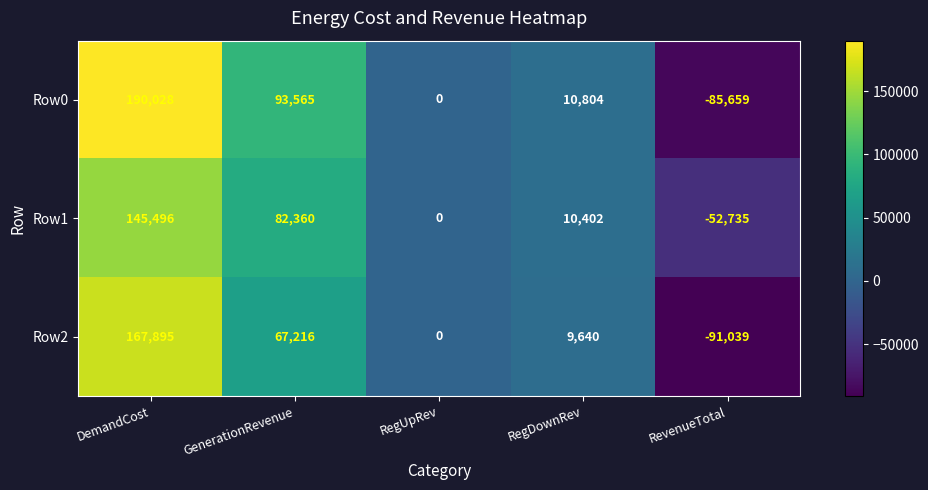

True or false: Row1 has a value of 17651 at RegDownRev.

False